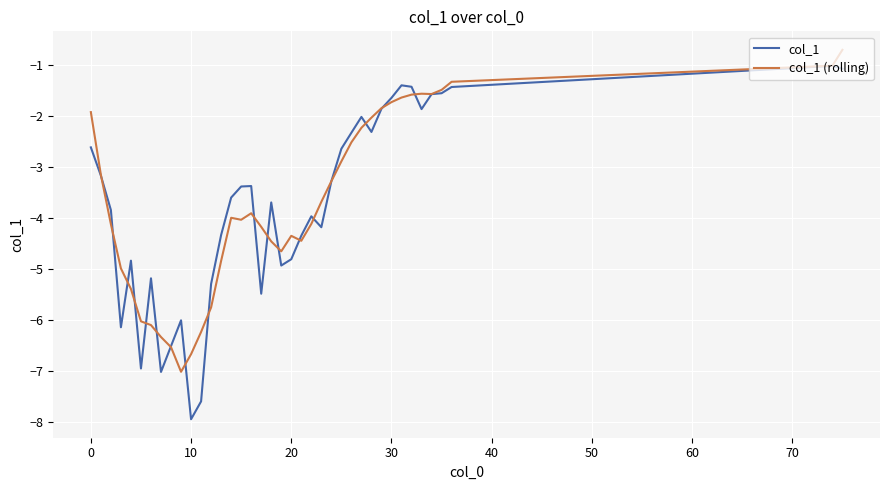

Which series has the largest range (max minus min)?

col_1